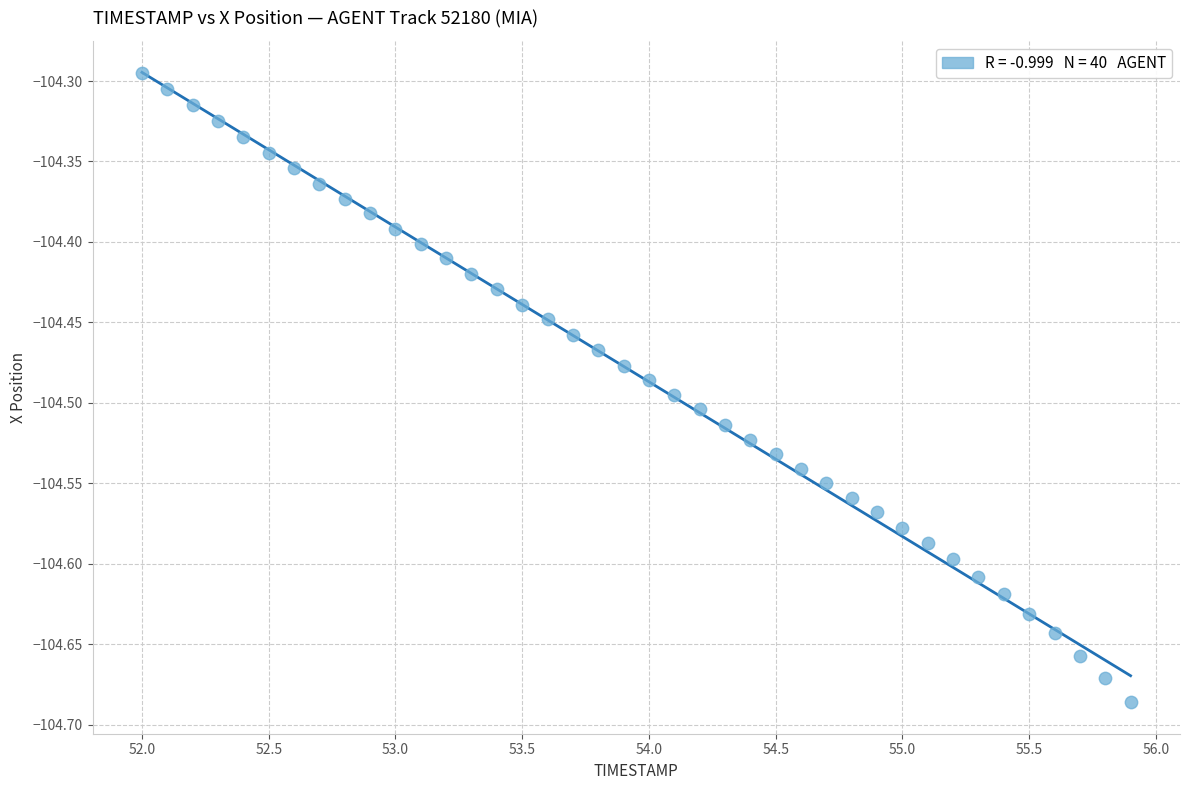

What is the range of X values (max minus min)?

3.9